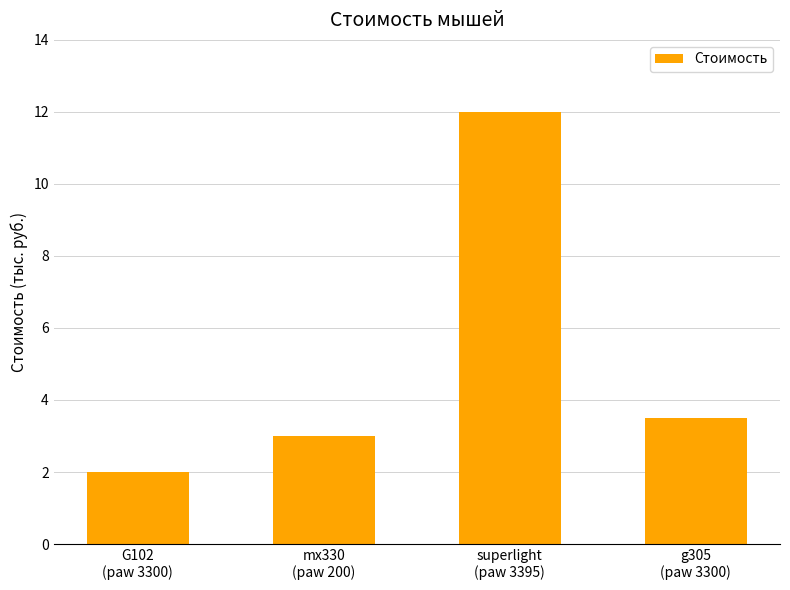

What position from the right is G102
(paw 3300)?

4